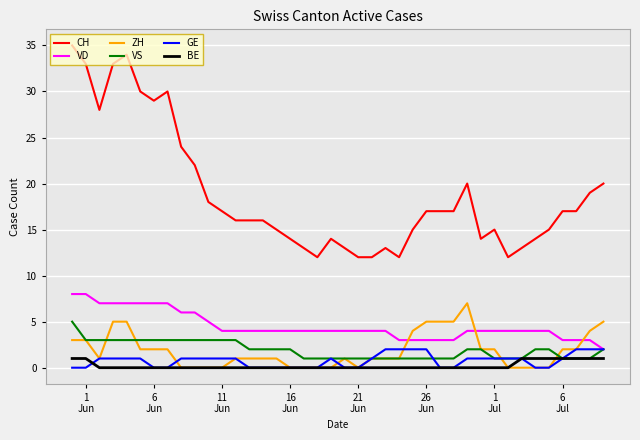

Which series has the widest spread of values?

CH